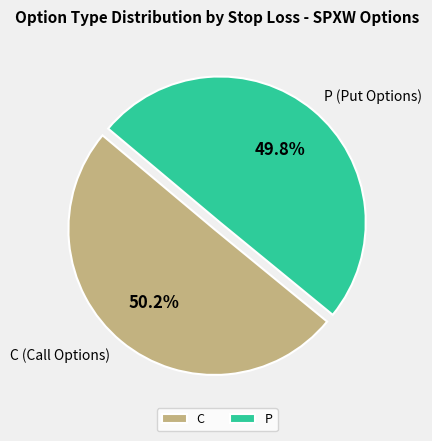

Approximately how many times larger is the value at C compared to P?

1.0